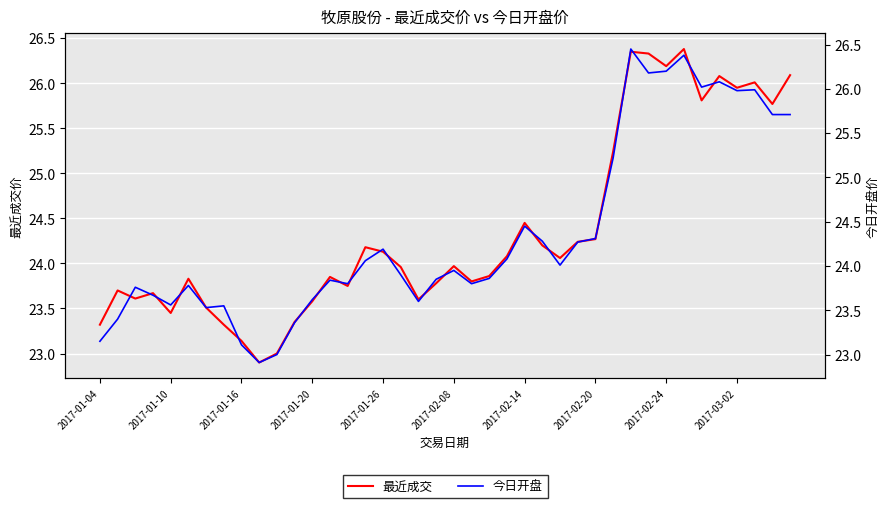

Rank the series at 31 from lowest to highest value.

今日开盘, 最近成交